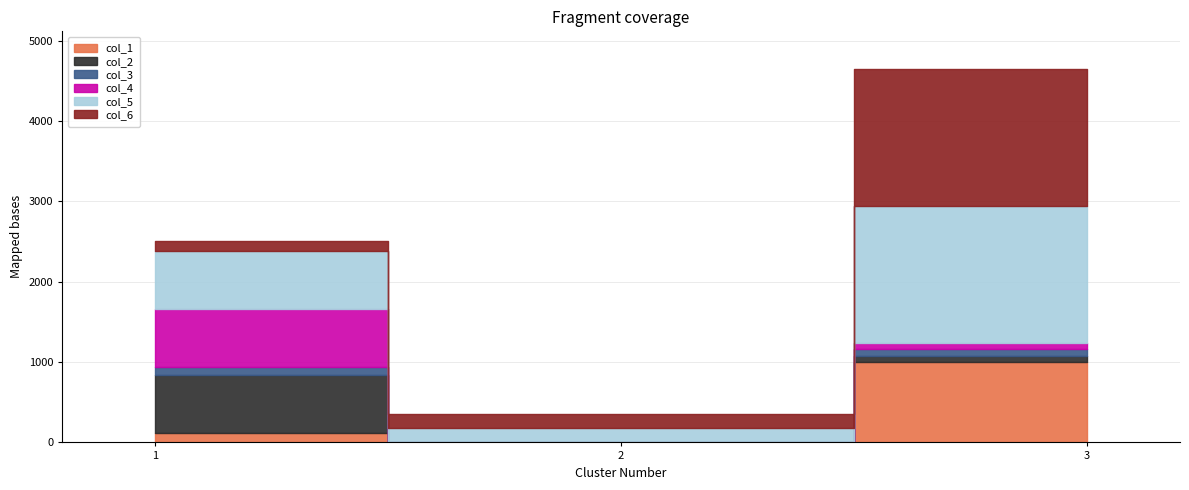

What is the difference between the col_5 values at 2 and 3?

1530